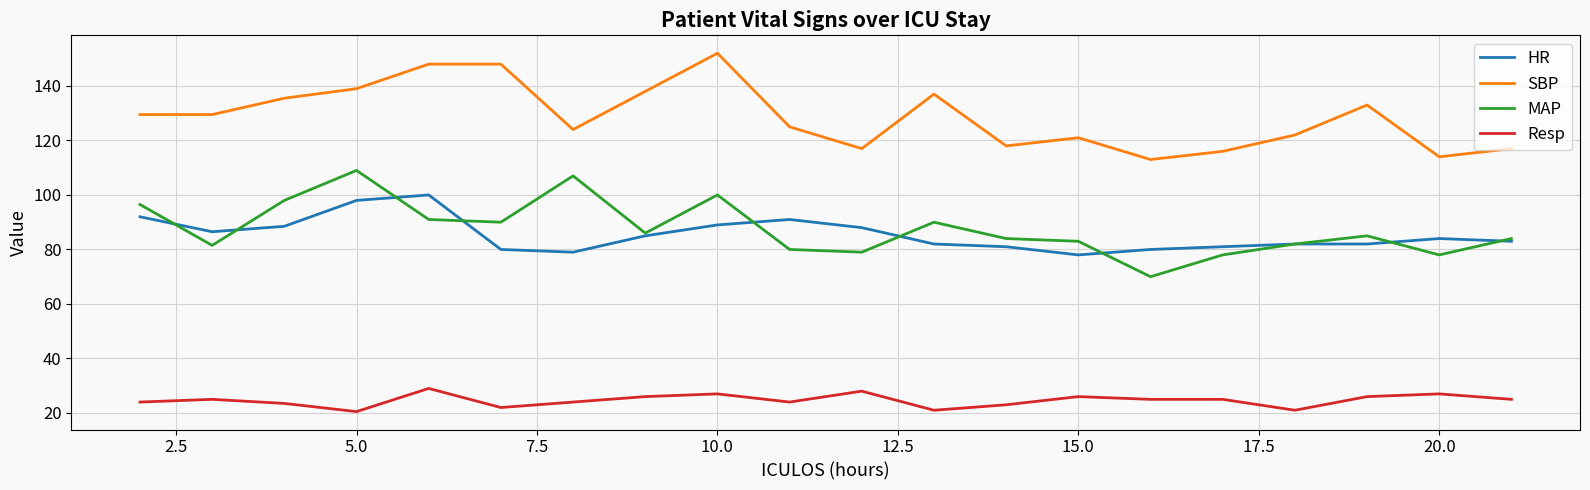

Rank the series by their maximum value, from lowest to highest.

Resp, HR, MAP, SBP